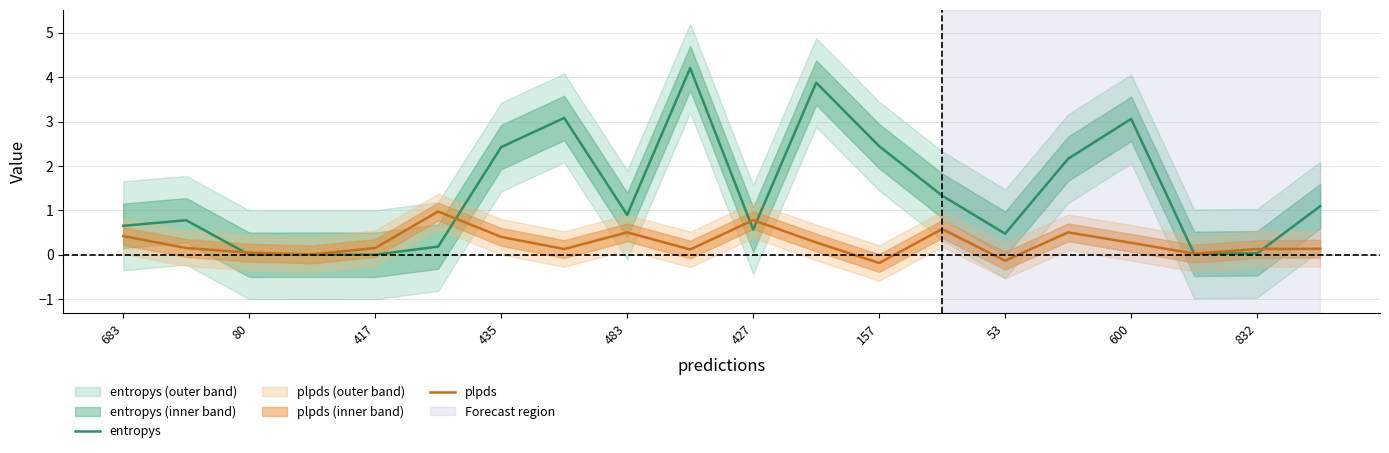

How many interior local peaks does the plpds series have?

5